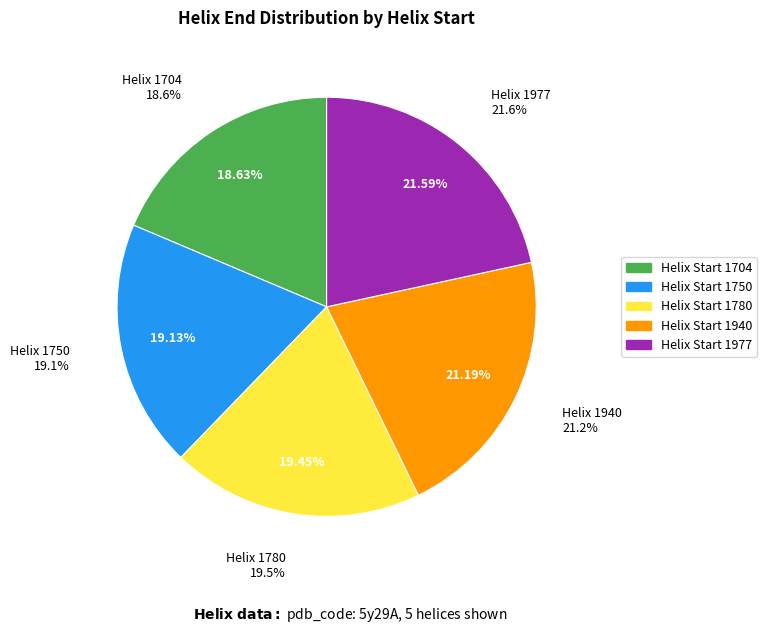

Which category has the smallest portion of the pie?

1704